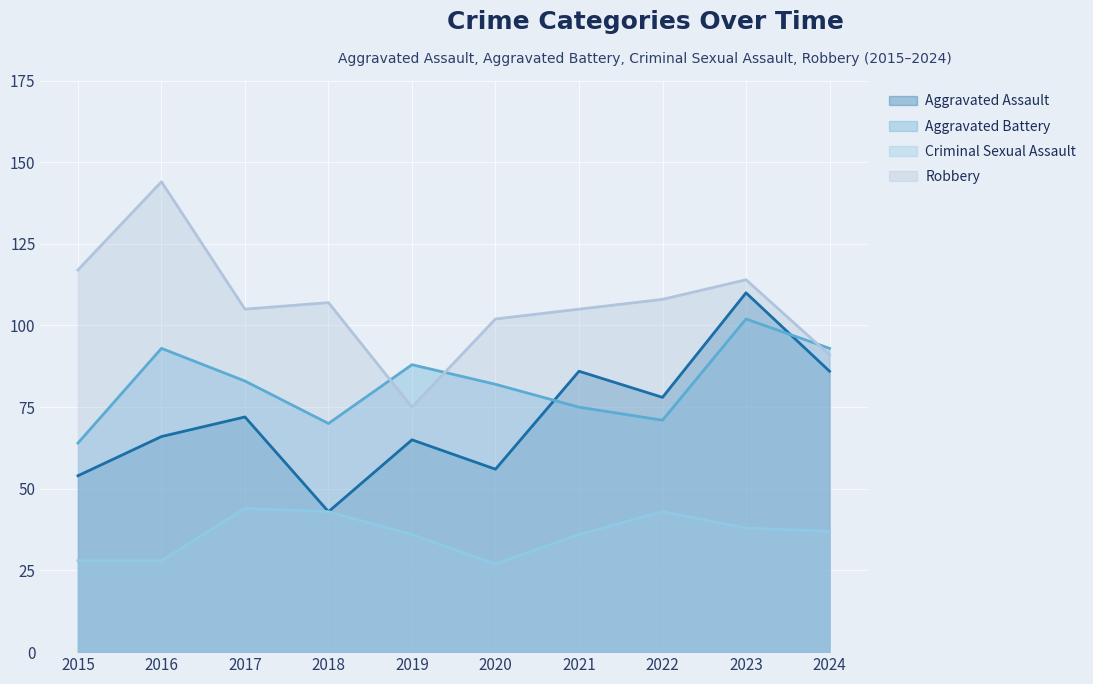

How many data points in Aggravated Assault are less than 72?

5